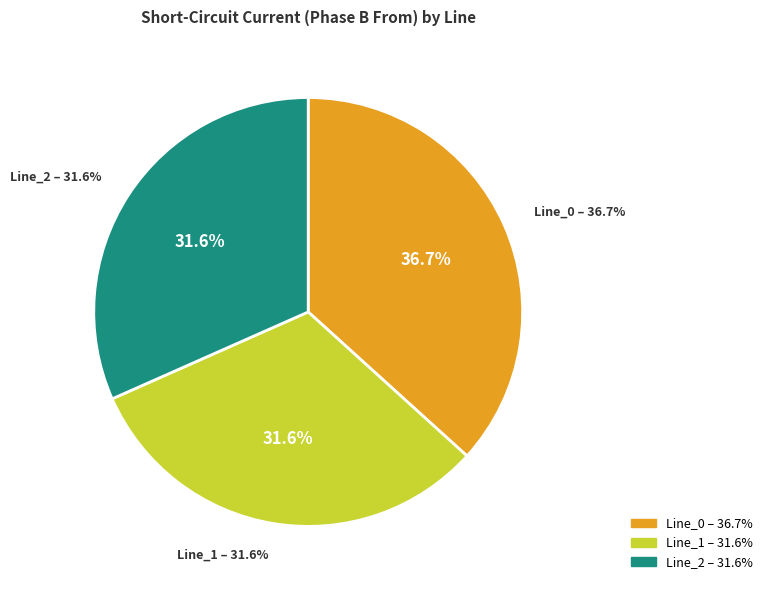

To the nearest percent, what portion does Line_0 represent?

37%